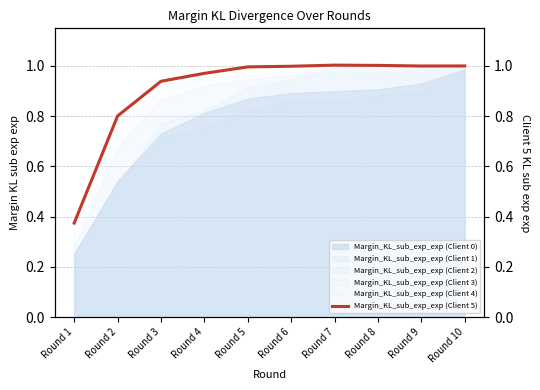

The value of Margin_KL_sub_exp_exp (Client 2) at Round 9 is 1.3. True or false?

False